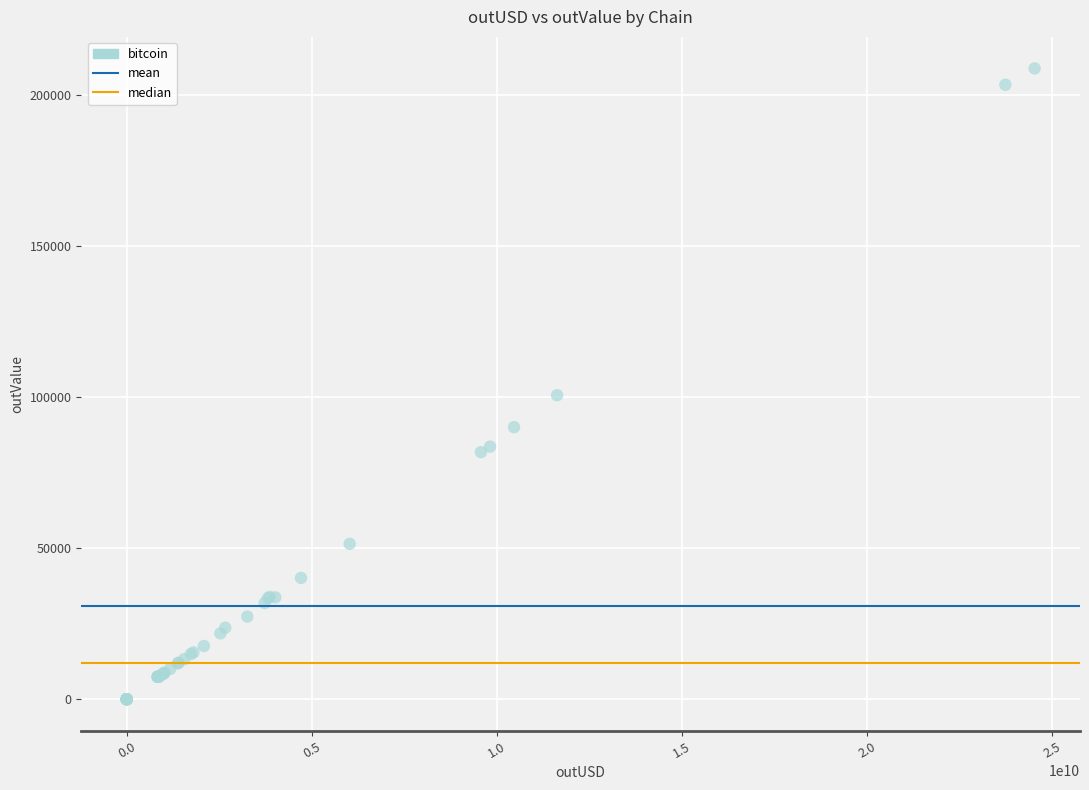

What Y value in the scatter plot is closest to 104322?

100555.8